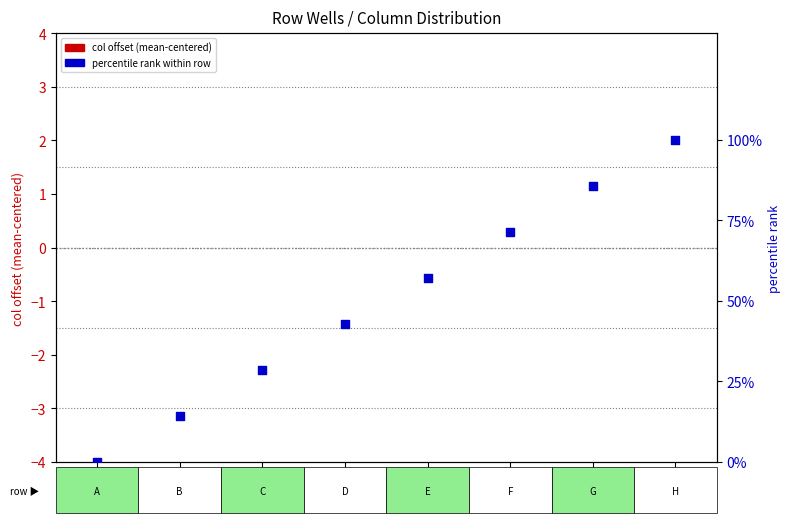

Which series reaches the minimum Y coordinate?

col offset (mean-centered)